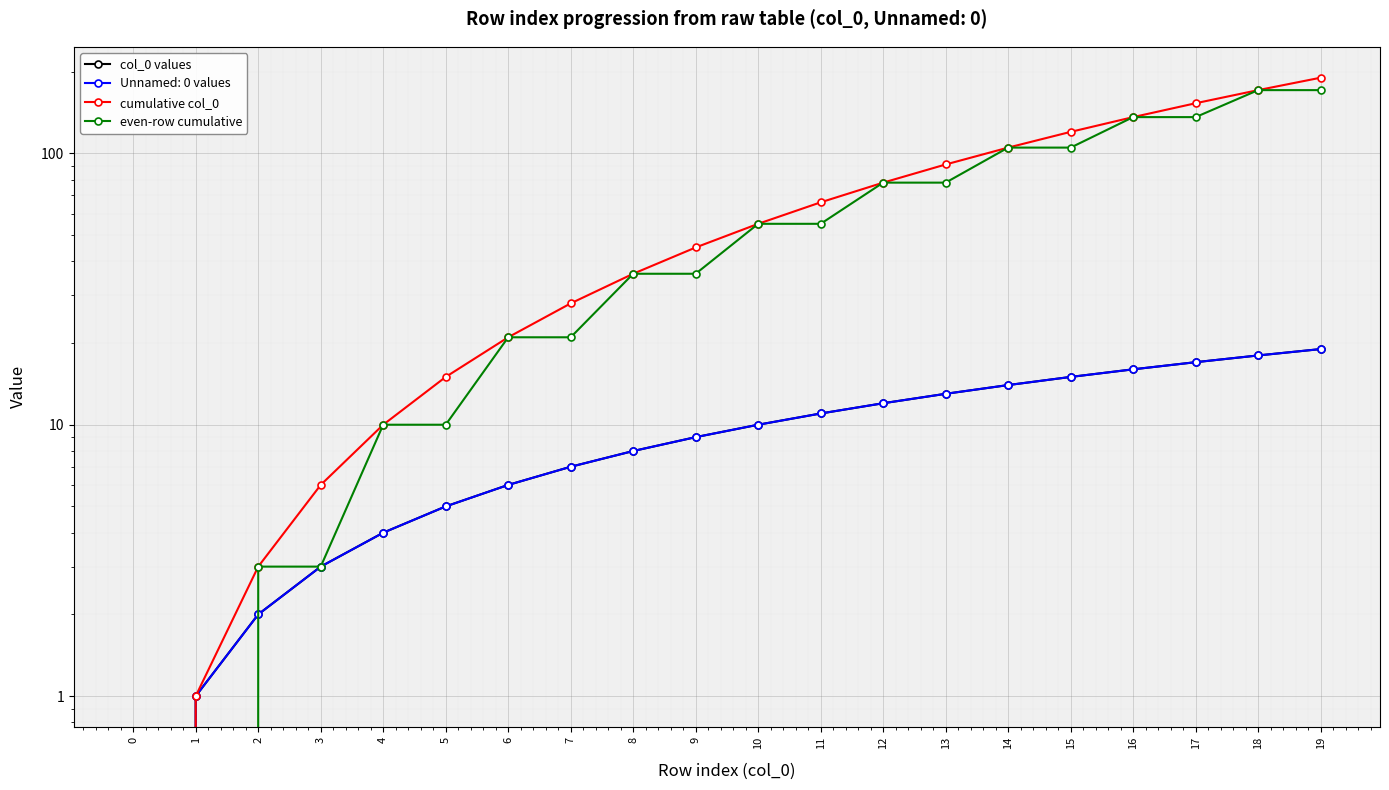

Read the cumulative col_0 value at 14.

105